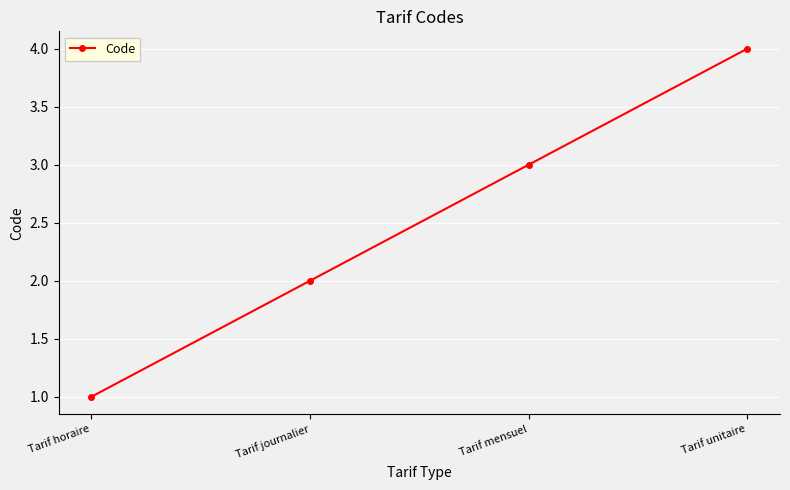

Reading right to left, transcribe all the data shown in this chart.

Tarif unitaire=4	Tarif mensuel=3	Tarif journalier=2	Tarif horaire=1